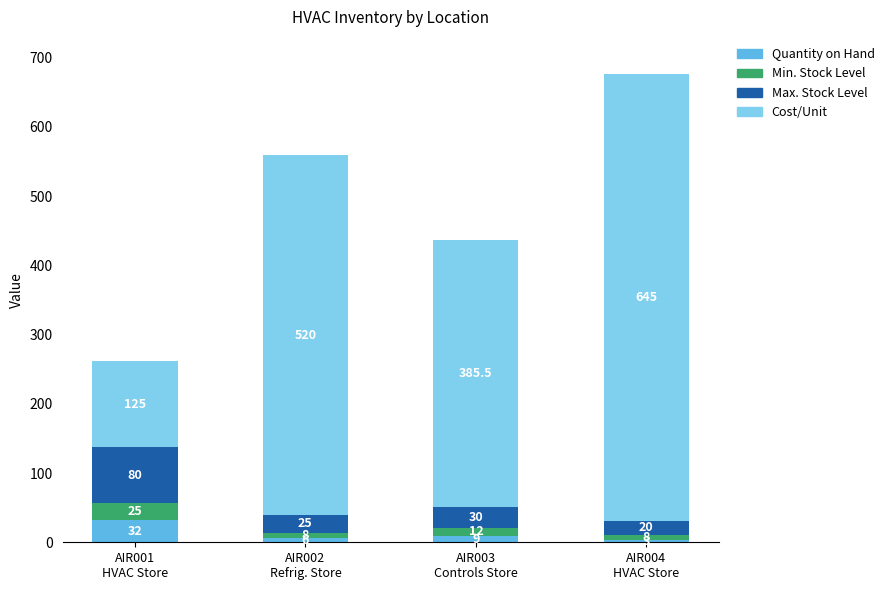

What is the minimum value for Quantity on Hand?

3.0